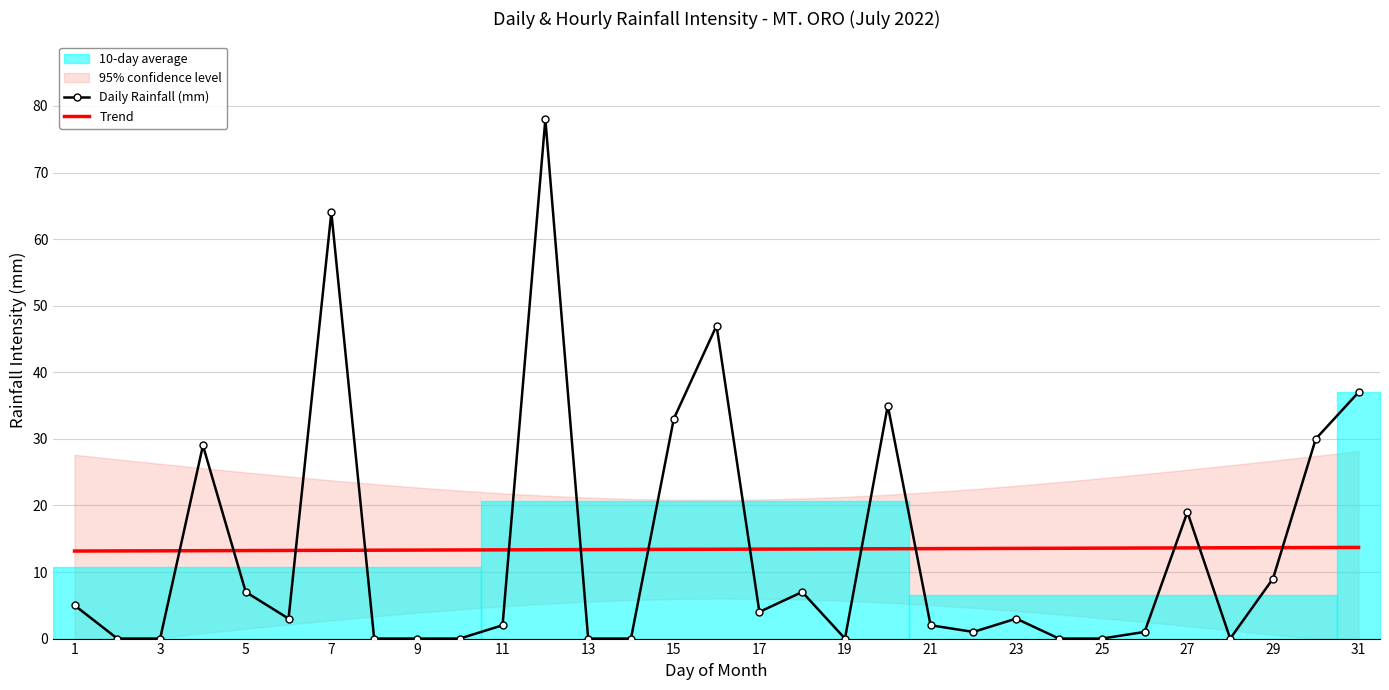

What is the average value of the Trend series?

13.4